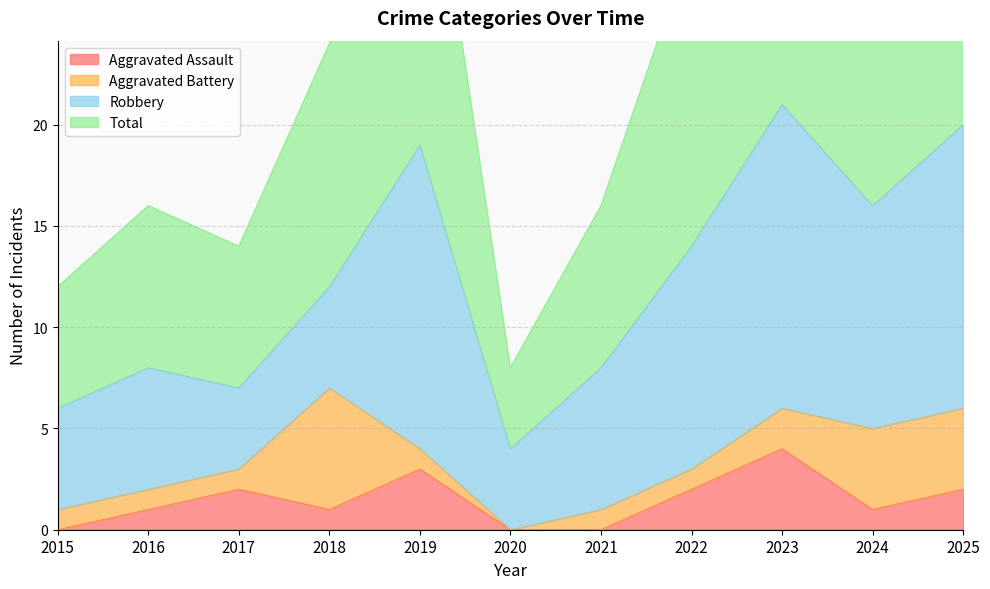

What is the maximum value for Aggravated Assault?

4